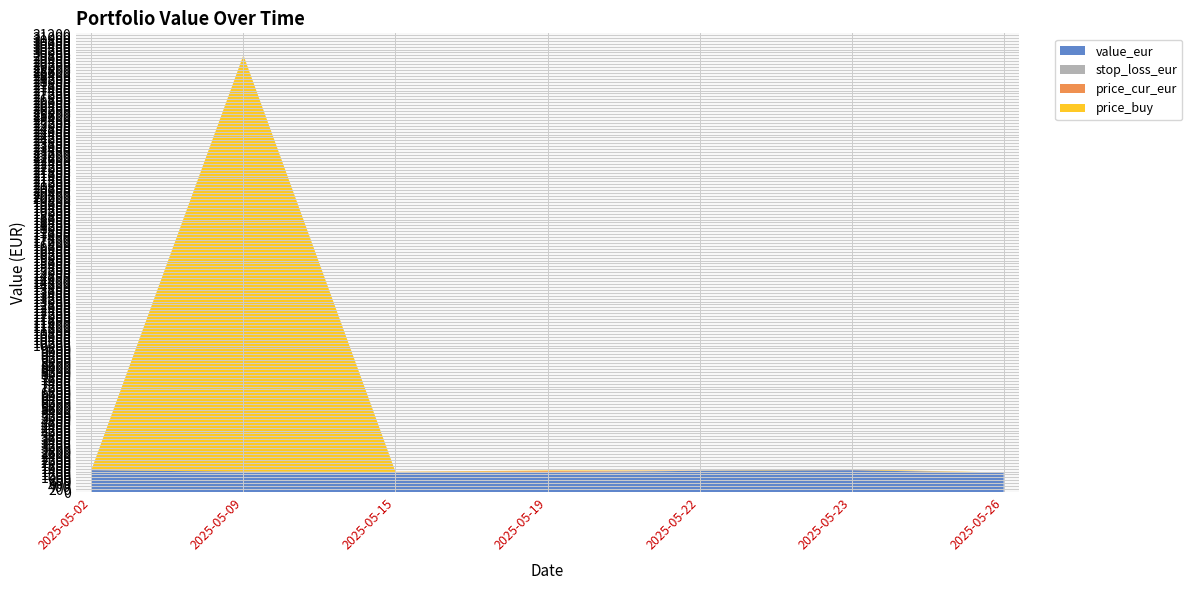

Reading right to left, extract all data points from this chart.

value_eur: 2025-05-26=1303.9	2025-05-23=1492.0	2025-05-22=1454.7	2025-05-19=1321.5	2025-05-15=1349.9	2025-05-09=1381.7	2025-05-02=1495.0
stop_loss_eur: 2025-05-26=9.9	2025-05-23=8.3	2025-05-22=5.6	2025-05-19=49.5	2025-05-15=11.3	2025-05-09=12.4	2025-05-02=5.4
price_cur_eur: 2025-05-26=11.1	2025-05-23=9.3	2025-05-22=6.2	2025-05-19=55.1	2025-05-15=12.6	2025-05-09=13.8	2025-05-02=6.3
price_buy: 2025-05-26=11.1	2025-05-23=39.5	2025-05-22=6.2	2025-05-19=46.3	2025-05-15=14.1	2025-05-09=28407.0	2025-05-02=7.1